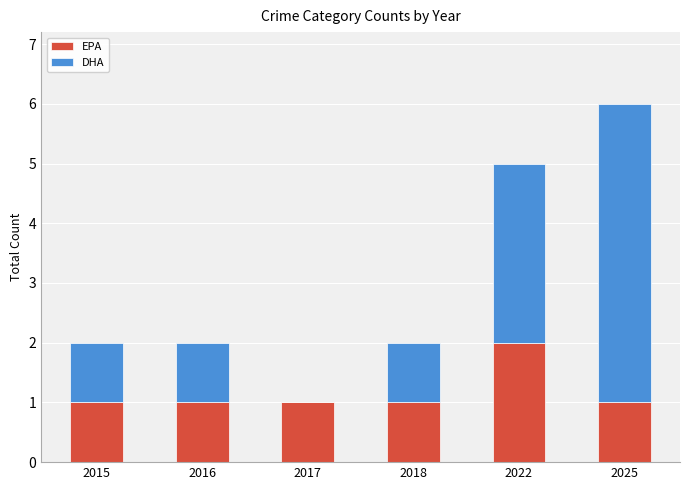

What is the difference between the EPA values at 2018 and 2022?

1